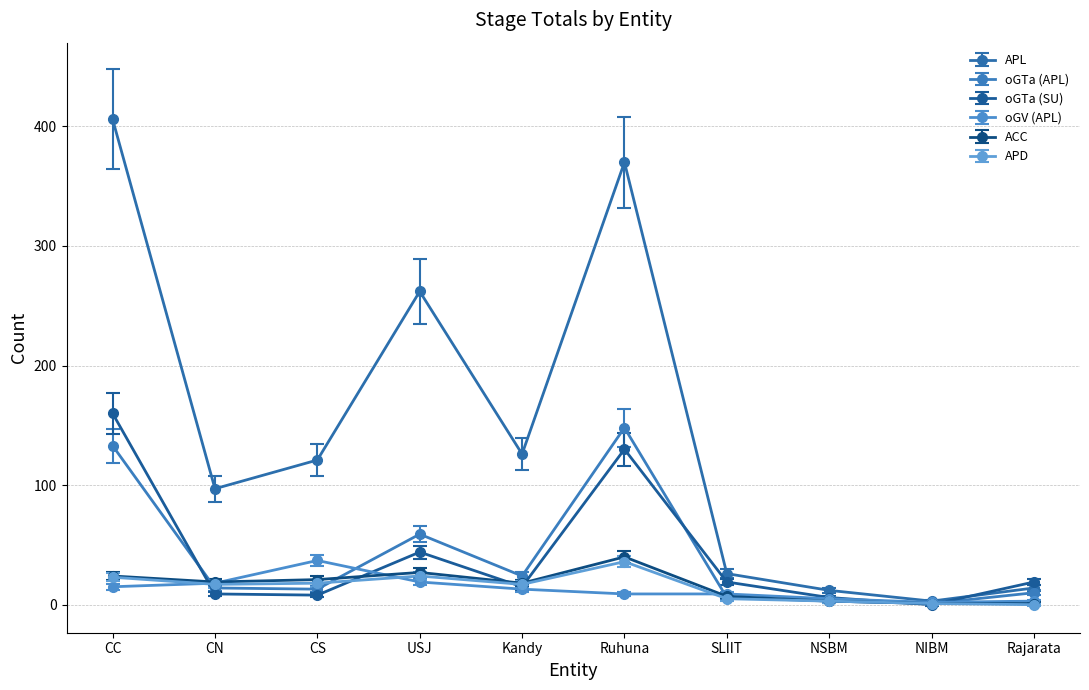

What is the smallest value displayed?

0